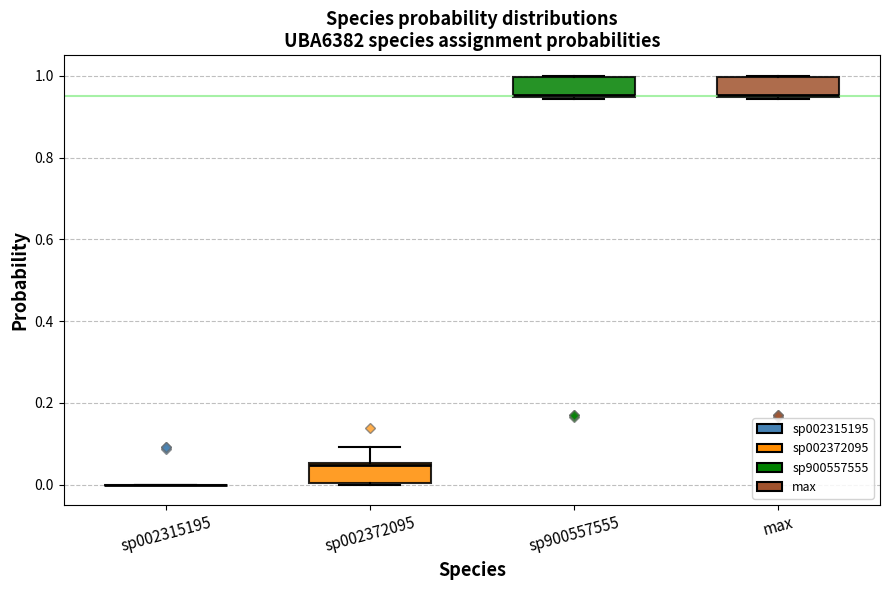

Where is the upper edge of the box for sp900557555 on the y-axis? The values are not printed on the chart, so give them approximately, as read against the axis.

1.00